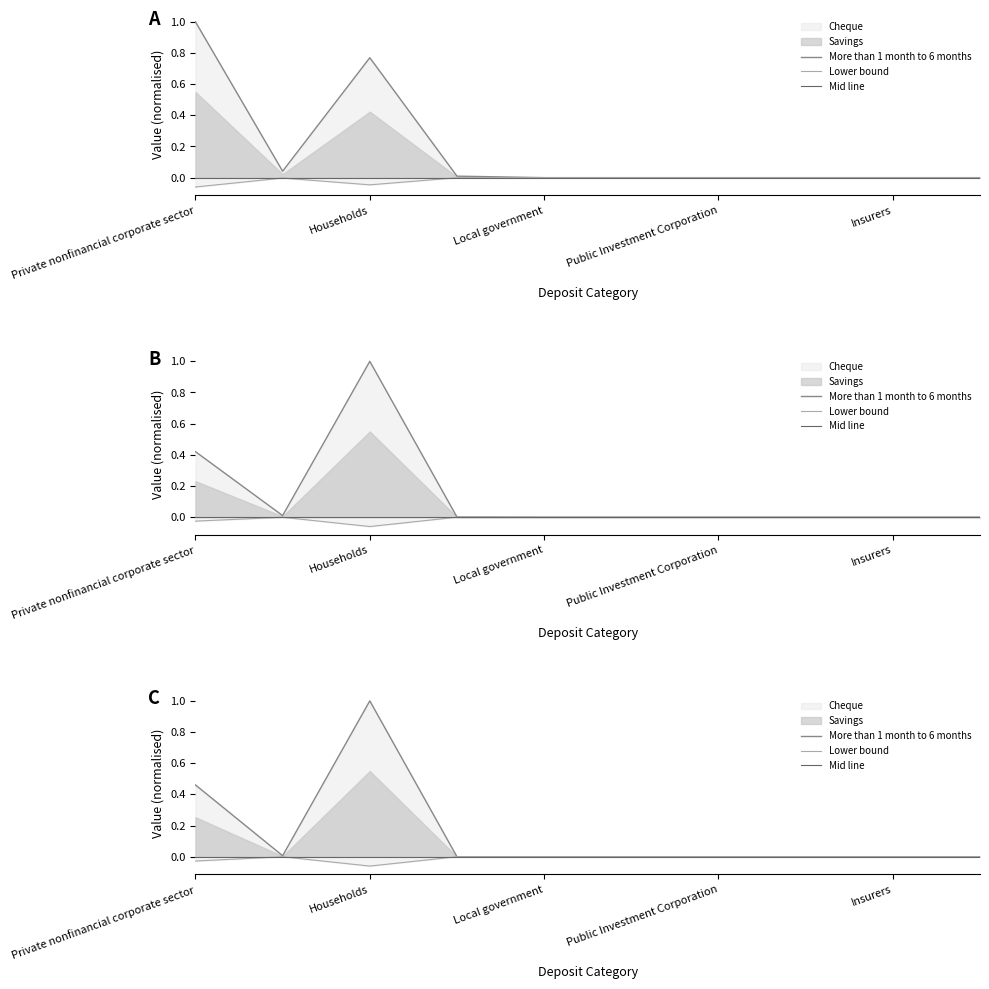

How many interior local valleys does the Lower bound series have?

1